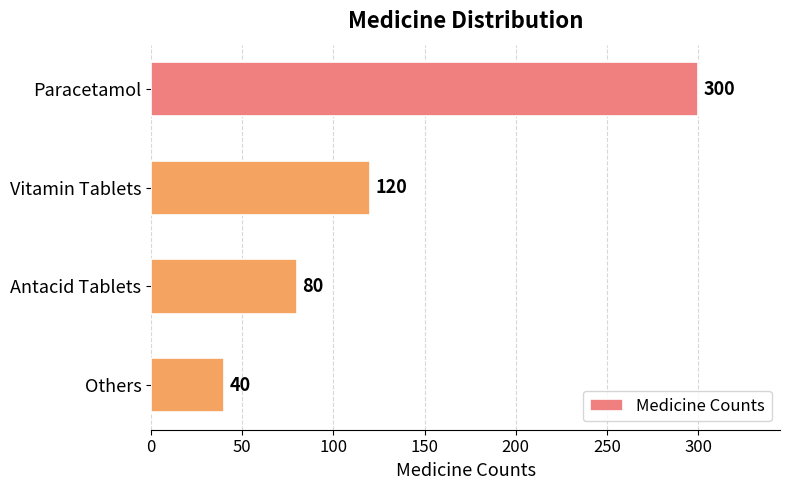

True or false: the data shows 40 at Others.

True